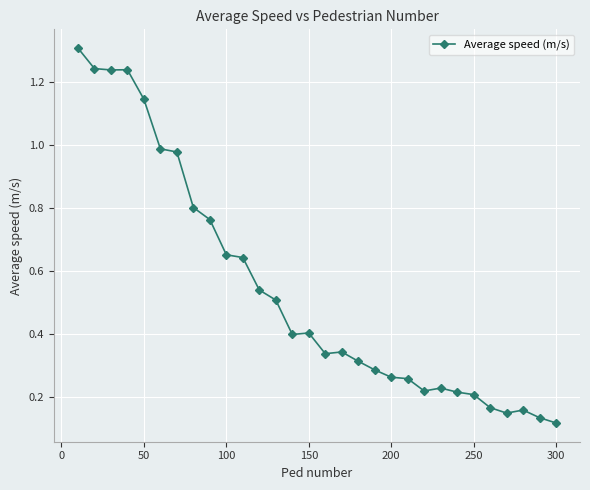

What is the value of the 15th point from the left?

0.4